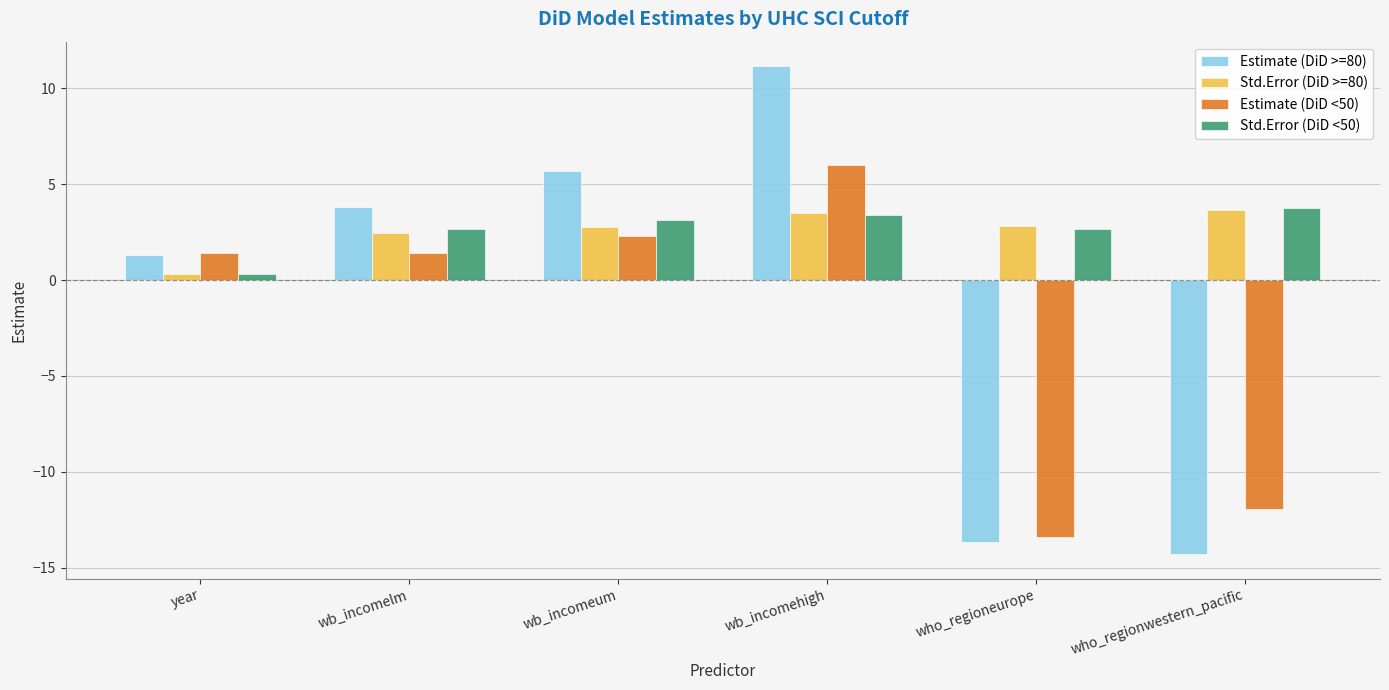

What is the label of the 1st bar from the left?

year